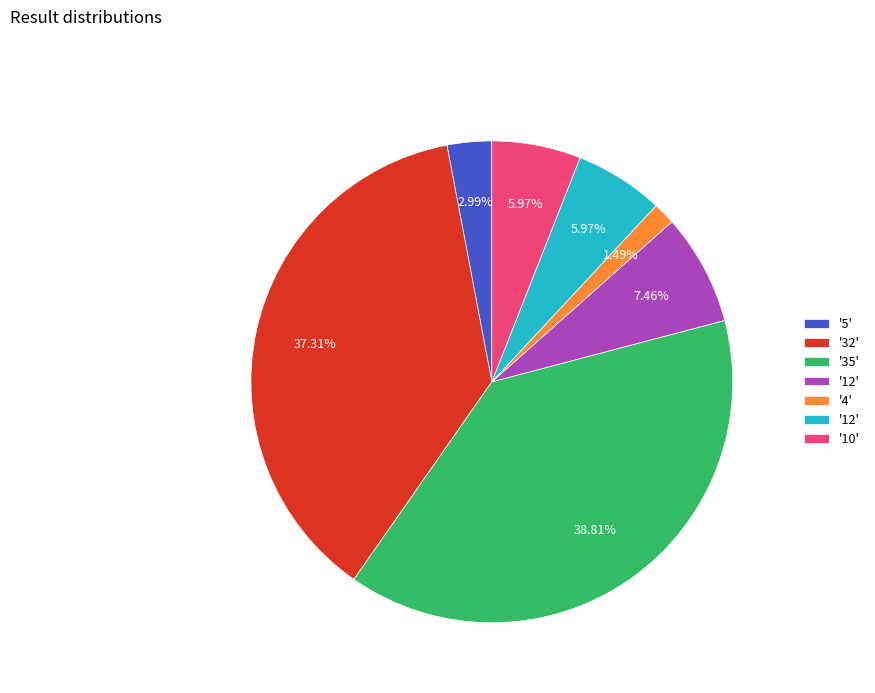

Is there any slice that represents more than half of the pie?

No